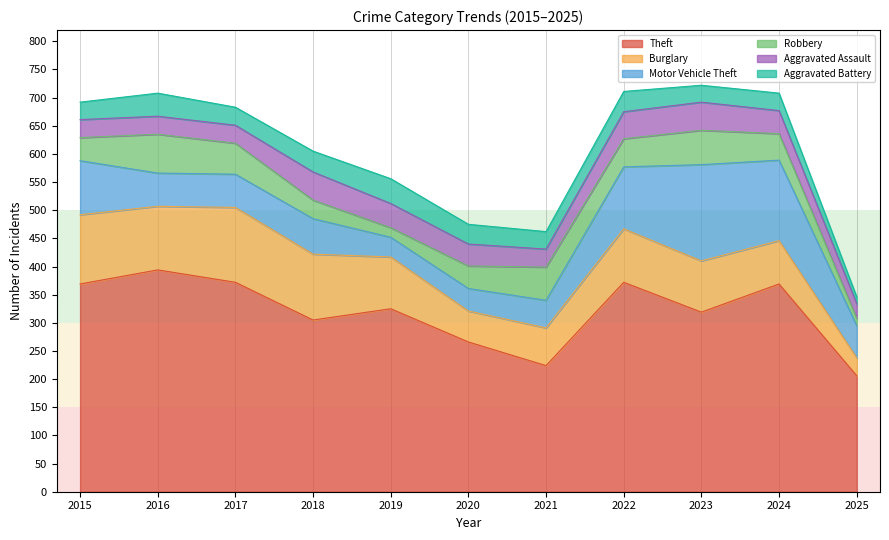

Between which two adjacent categories do Aggravated Battery and Motor Vehicle Theft first intersect?

2018 and 2019